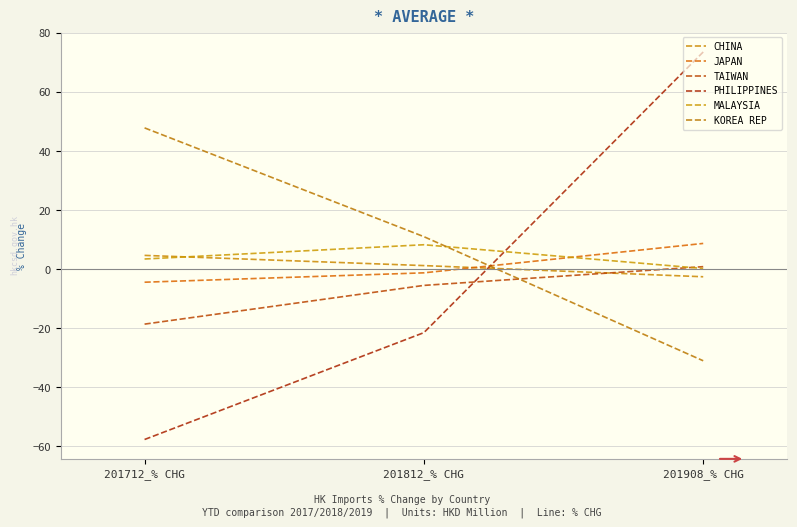

At which category does the chart reach its peak across all series?

201908_% CHG